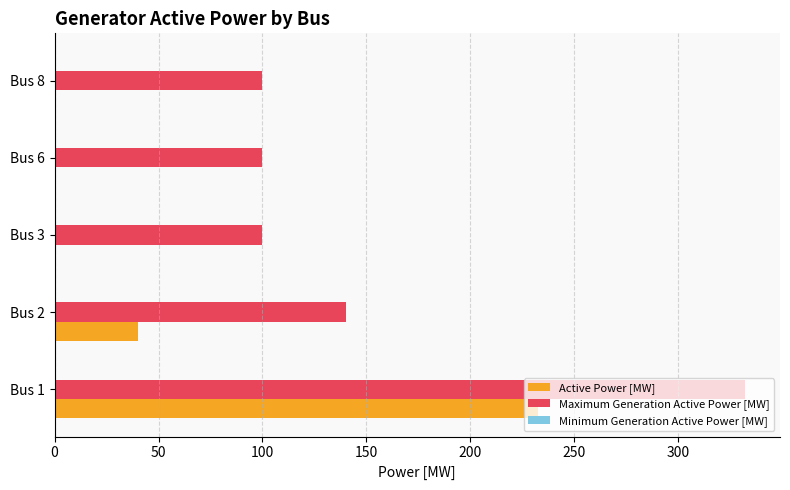

Is the value of Active Power [MW] at Bus 6 greater than the value of Maximum Generation Active Power [MW] at Bus 2?

No